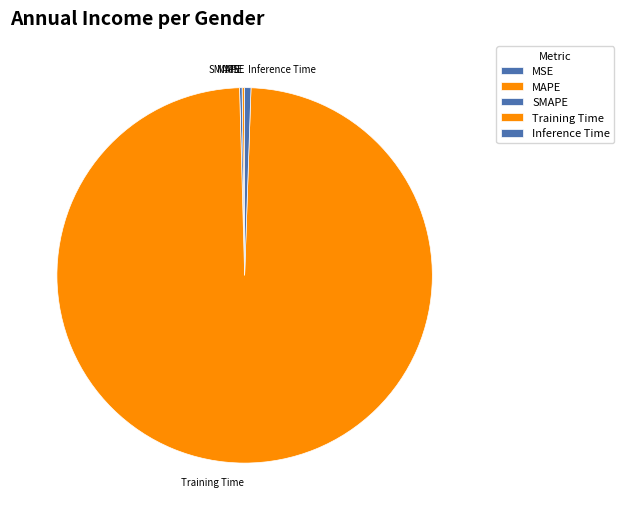

Is there a majority slice in this chart?

Yes